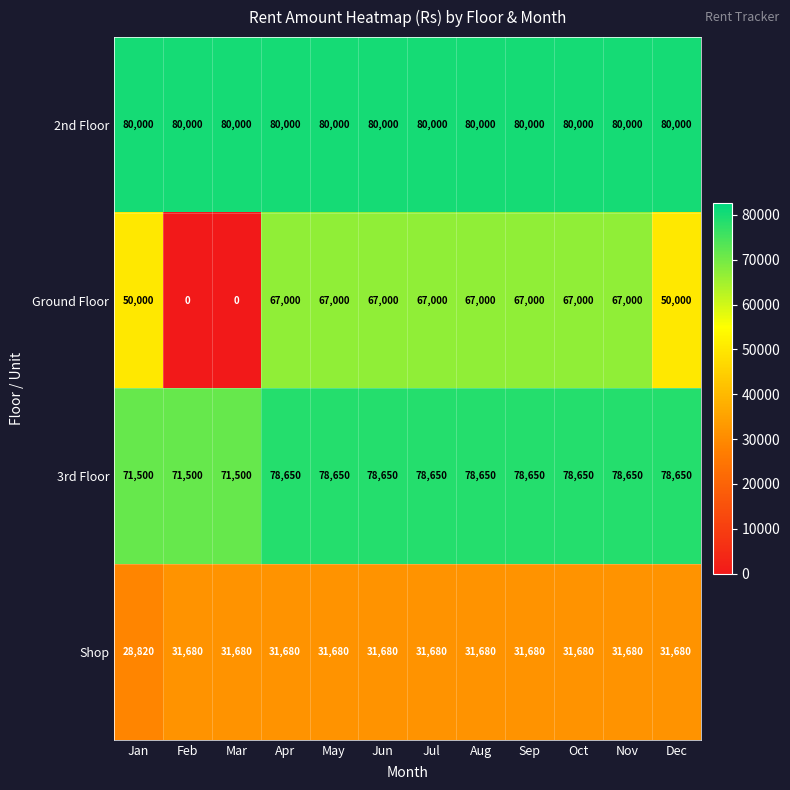

List the series in order of their peak value, highest first.

2nd Floor, 3rd Floor, Ground Floor, Shop